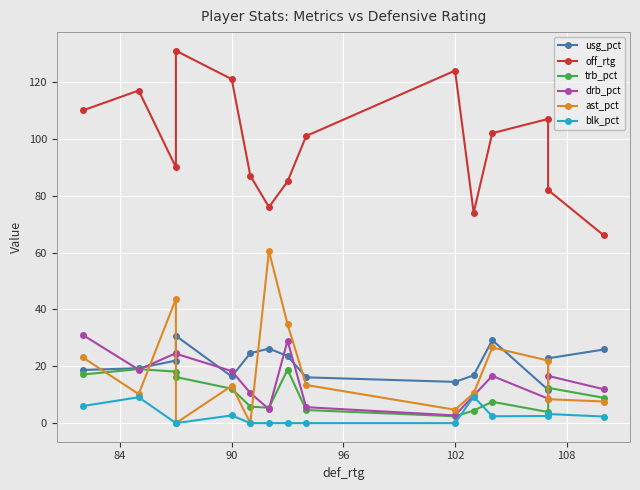

True or false: usg_pct and off_rtg intersect in this chart.

False